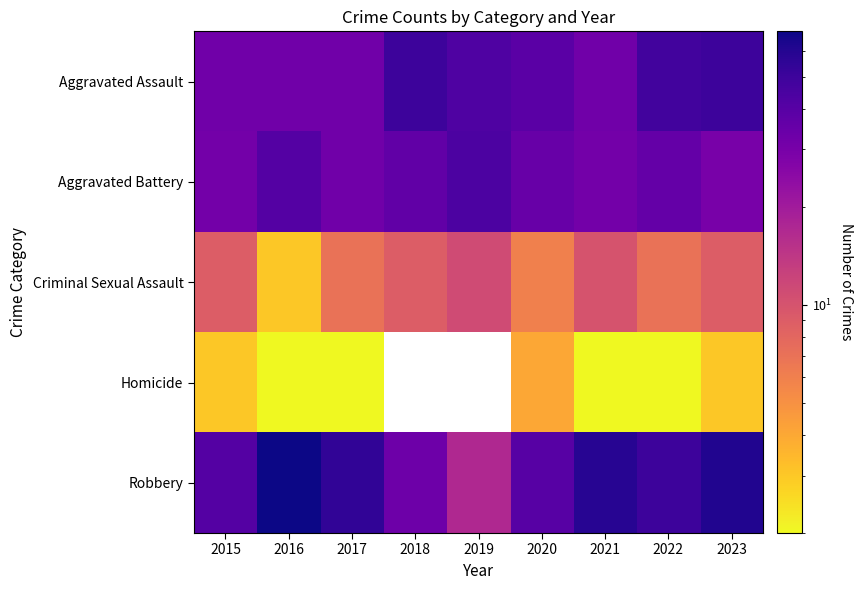

Between 2016 and 2018, which is larger?

2018